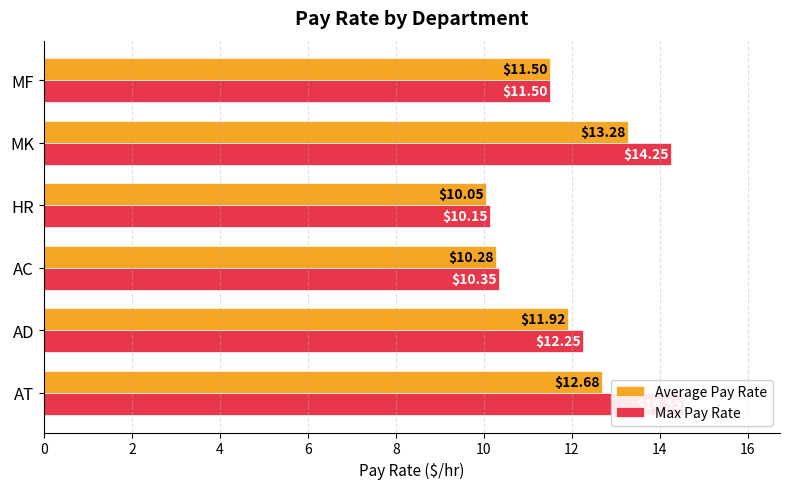

What is the value of the Max Pay Rate bar at the 5th from the left?

14.2